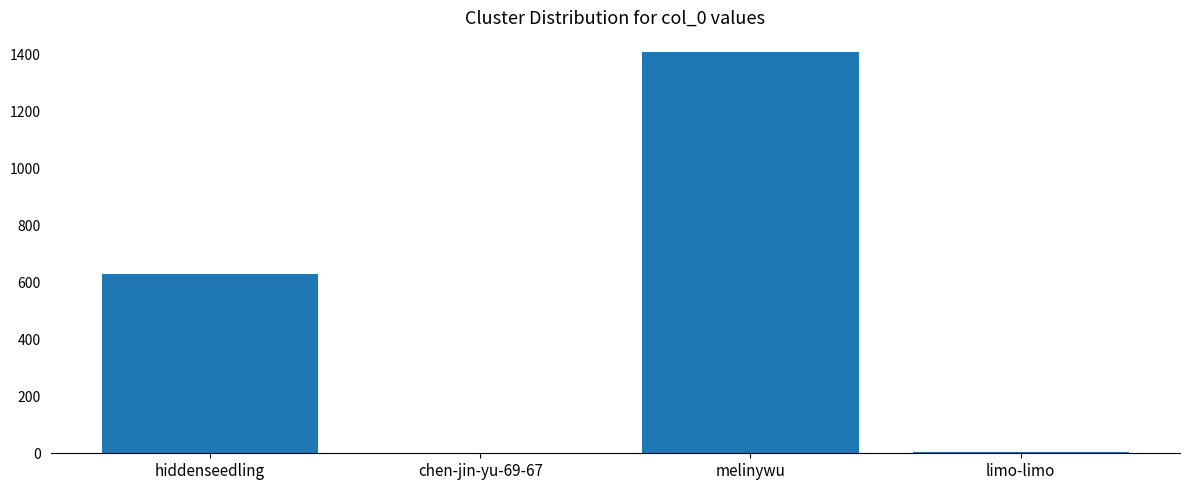

At which category does the chart reach its peak across all series?

melinywu